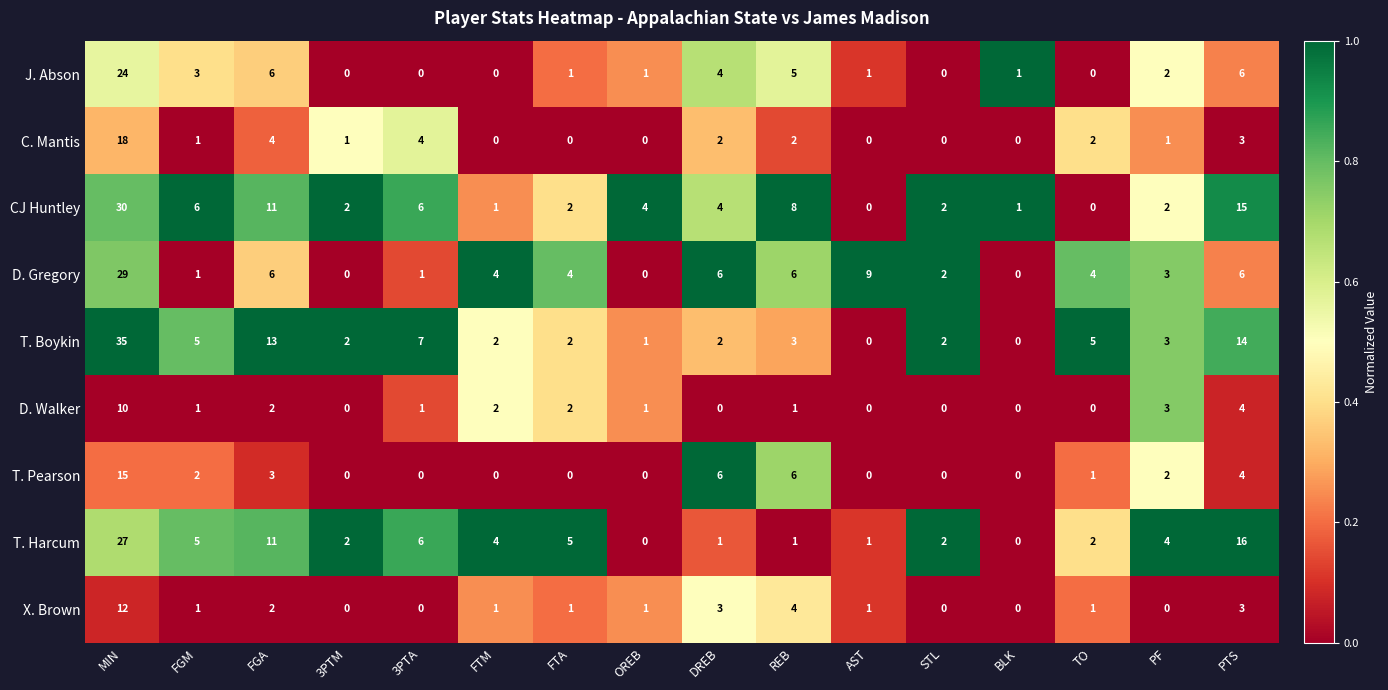

What is the difference between the maximum and minimum values in the T. Pearson series?

15